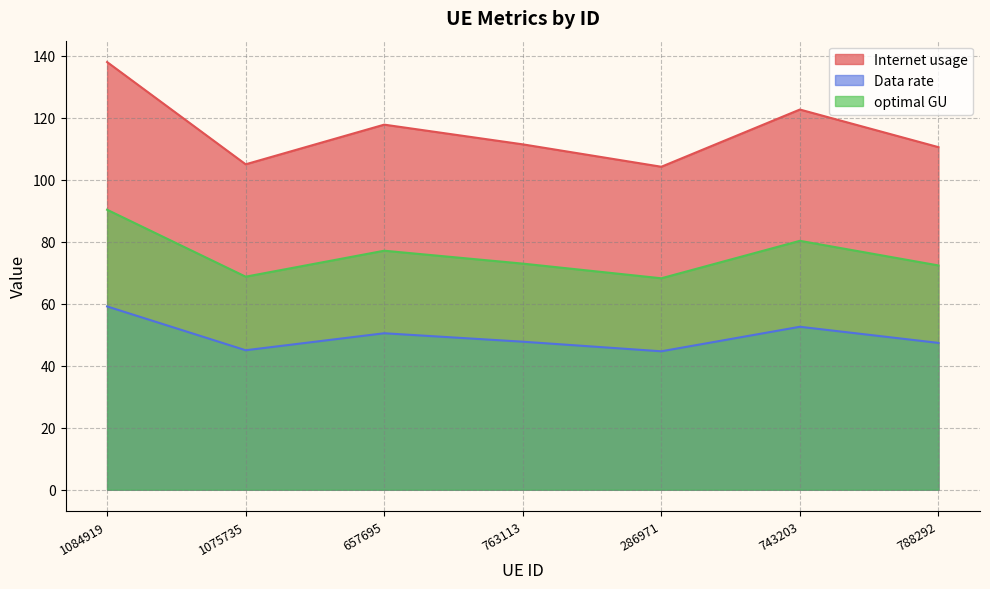

List the labels in order of optimal GU value, smallest first.

286971, 1075735, 788292, 763113, 657695, 743203, 1084919